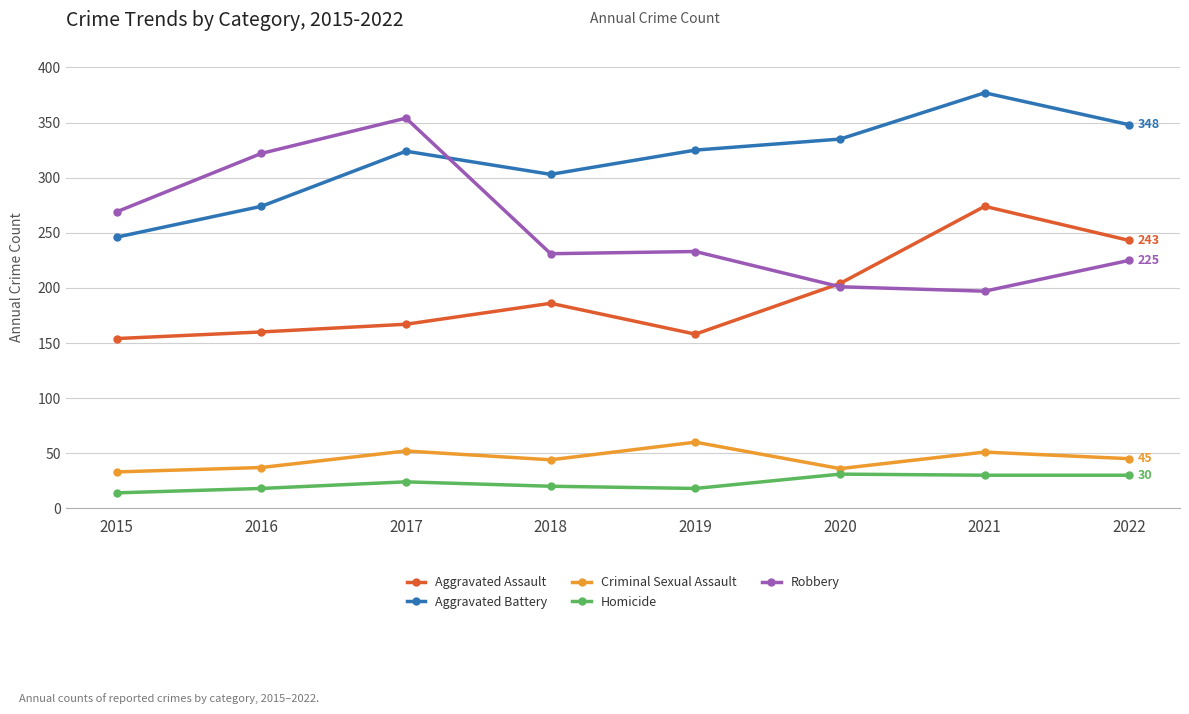

Does the chart display data point markers on the line(s)?

Yes